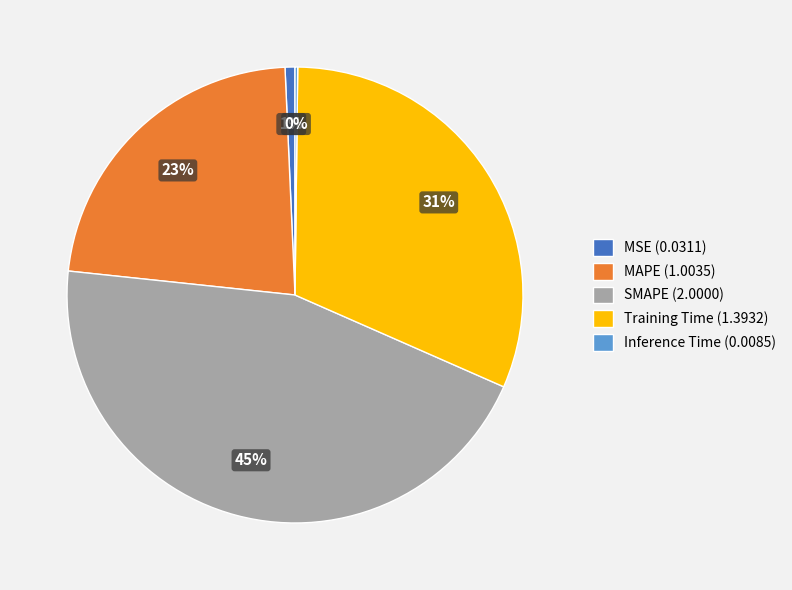

What is the largest slice in the pie chart?

SMAPE